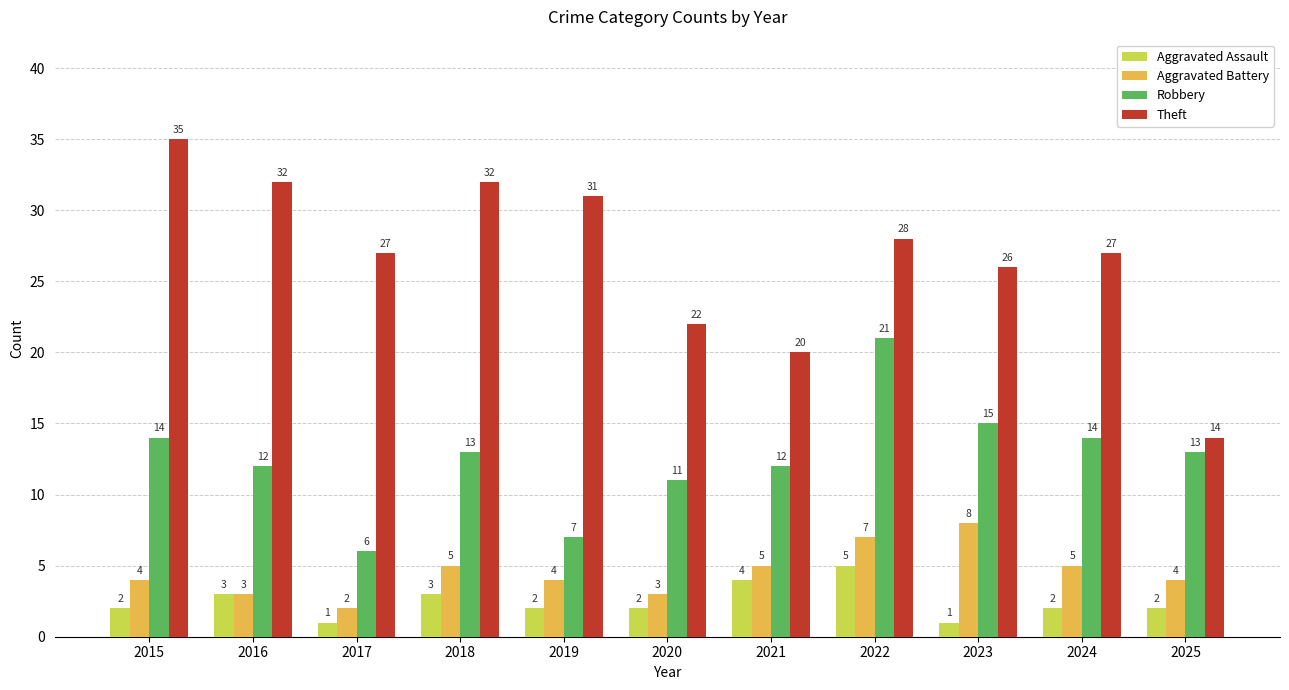

What is the value of the Aggravated Assault bar at the 10th from the left?

2